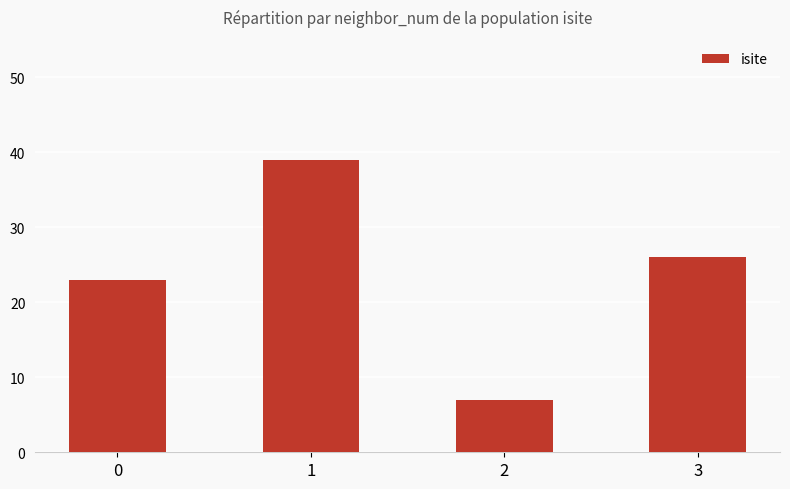

How many bars are there in total?

4